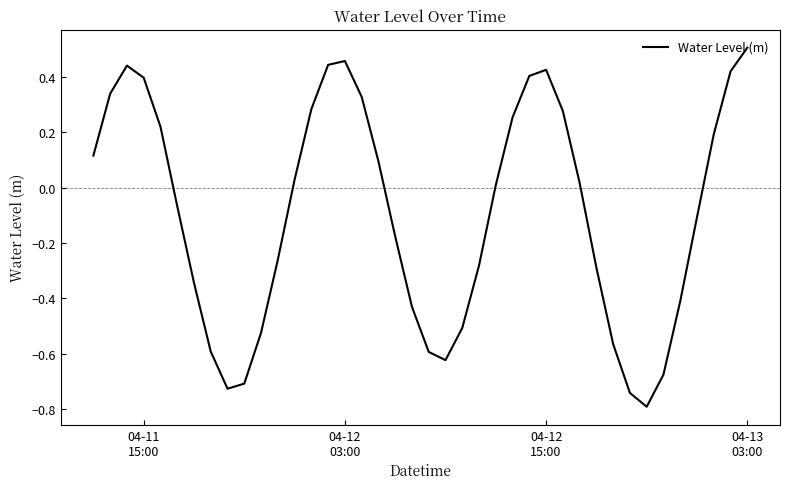

What is the difference between the maximum and minimum values?

1.3